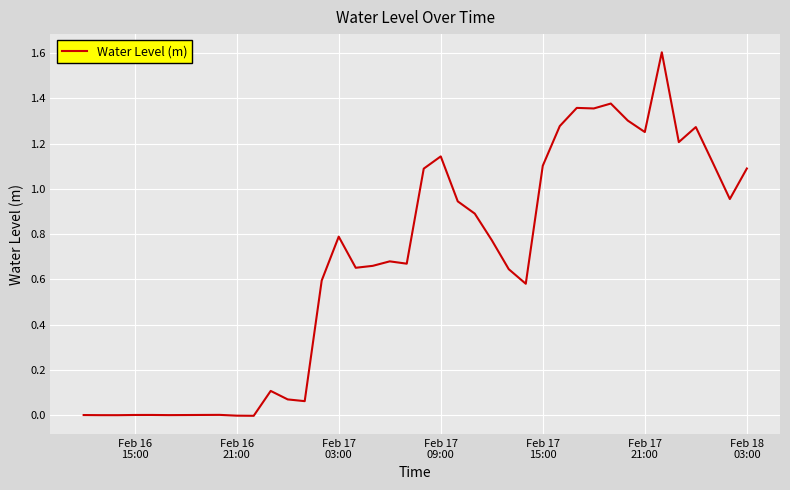

What is the value of the 18th point from the left?

0.7